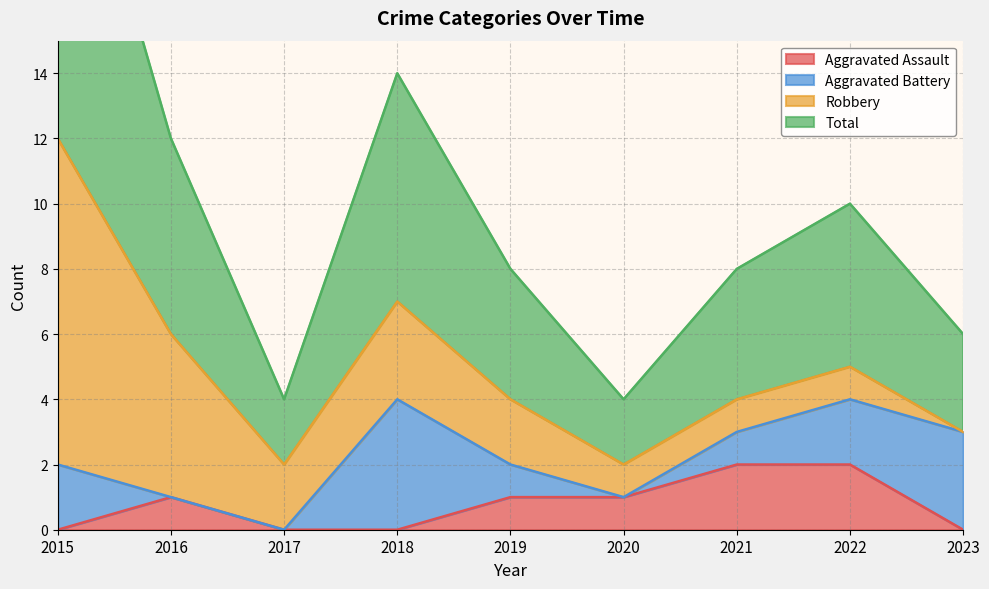

Does the chart display data point markers on the line(s)?

No